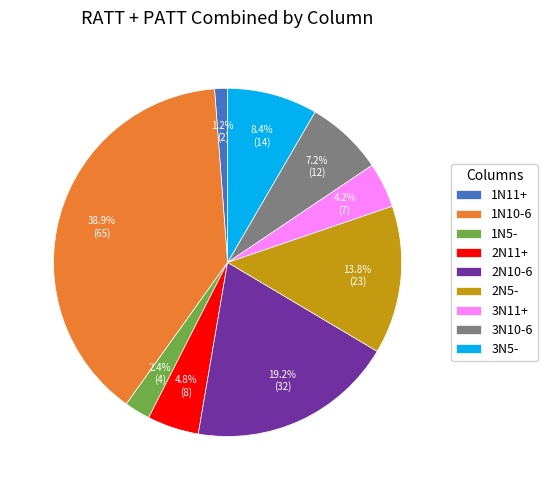

What percentage do 1N5- and 3N10-6 together represent?

9.6%